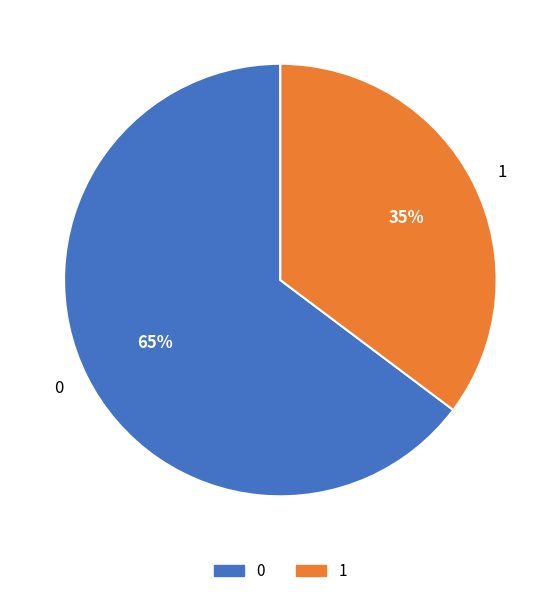

The 1 slice represents 35% of the pie. True or false?

True